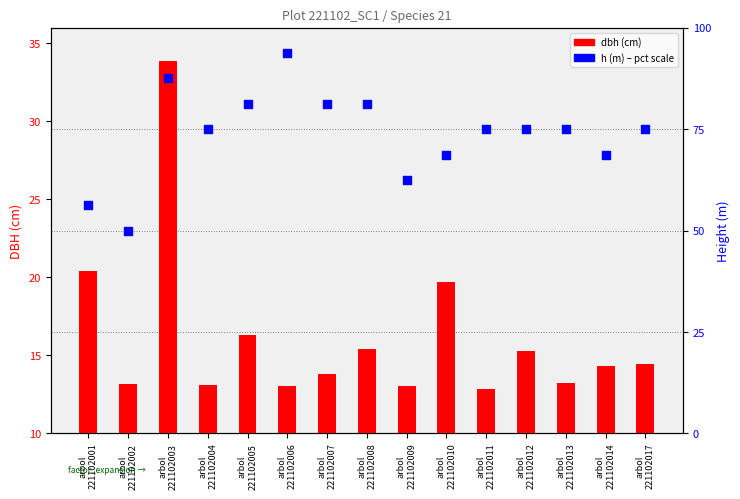

Which series contains the highest Y value?

h (percentile)